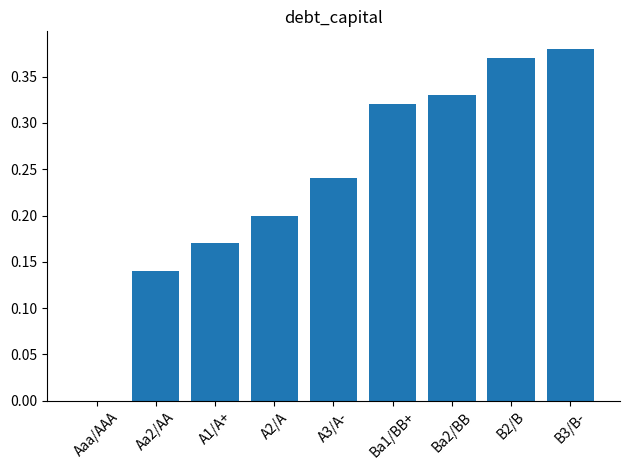

What is the sum of the values at B3/B- and A3/A-?

0.6